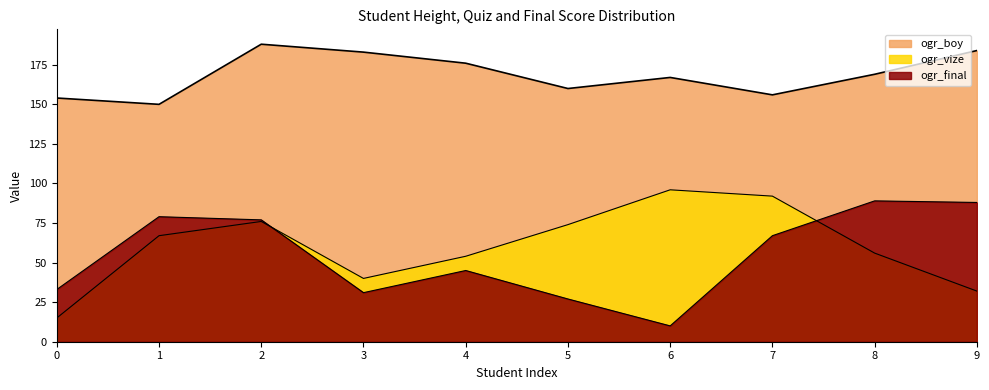

Where is ogr_vize nearest to the value 55?

4